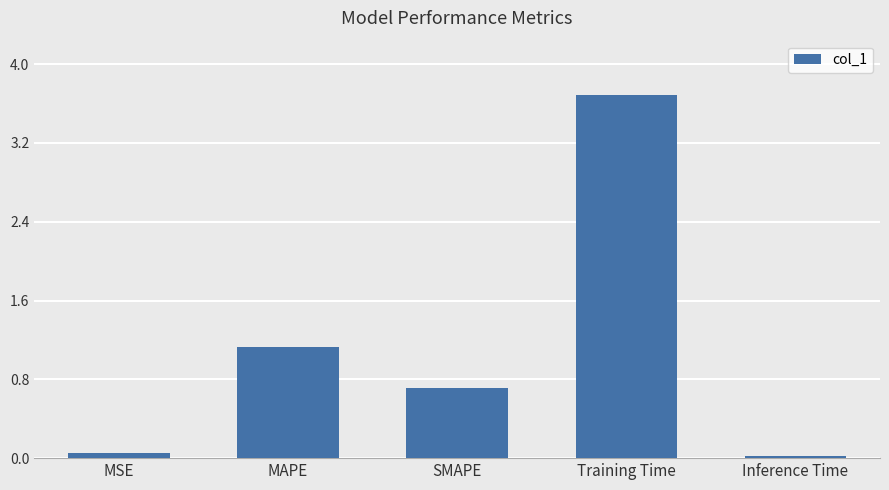

What is the average value?

1.1